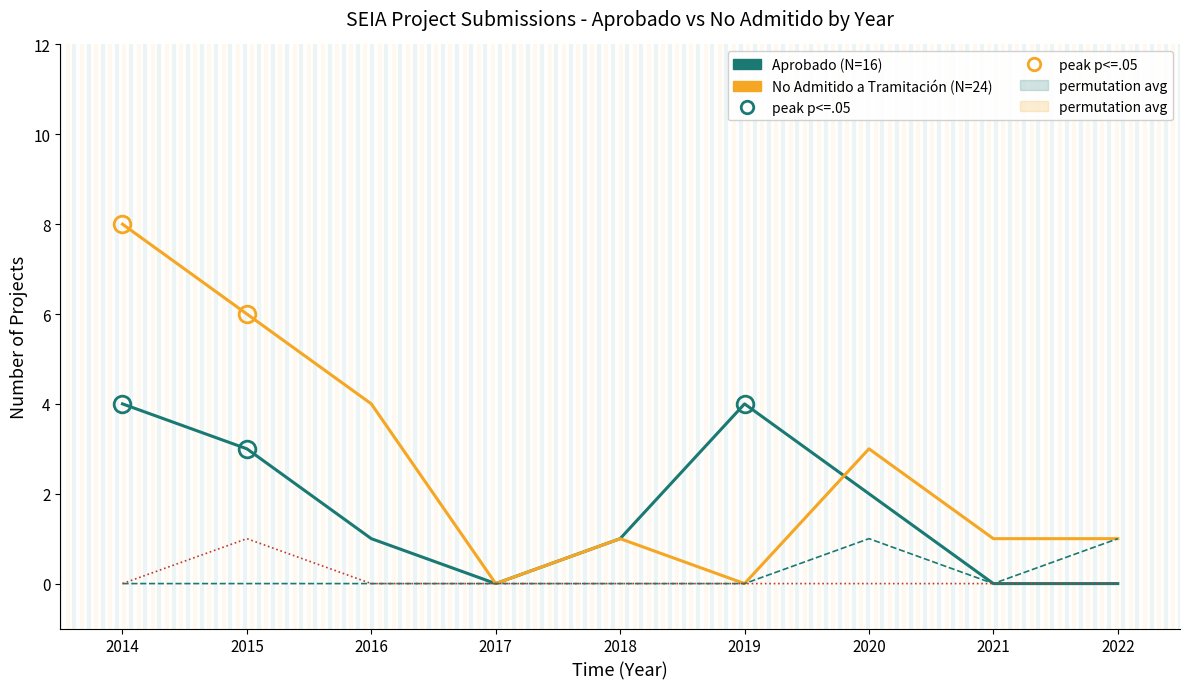

At which category is the sum across all series the highest?

2014